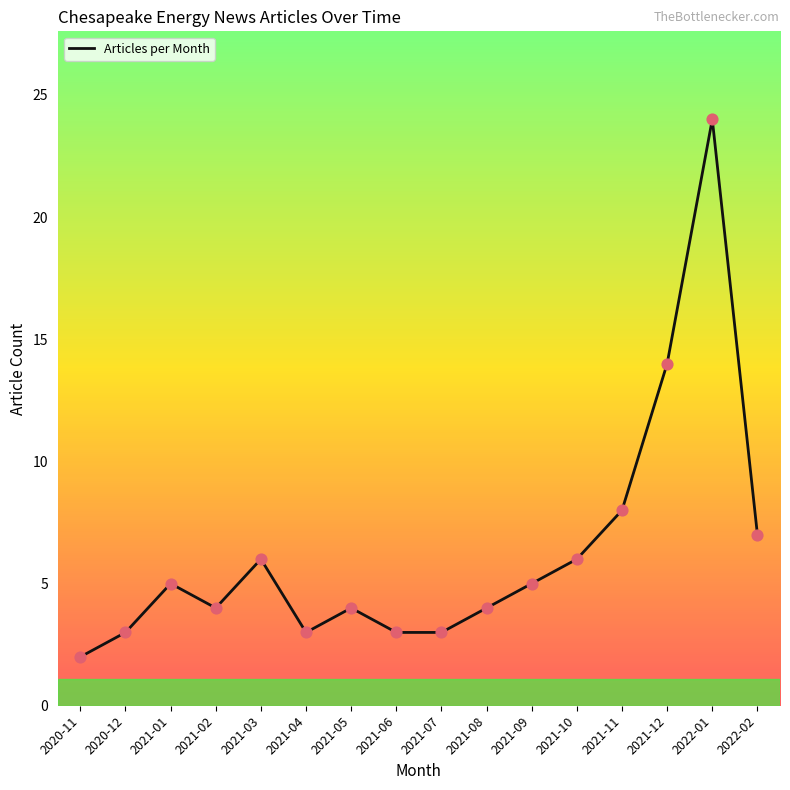

Which has a higher value, 2021-11 or 2021-10?

2021-11